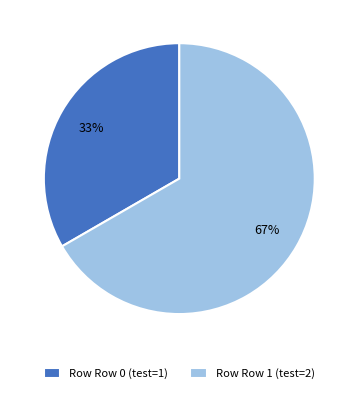

Combined, do Row Row 0 (test=1) and Row Row 1 (test=2) account for over 50%?

Yes